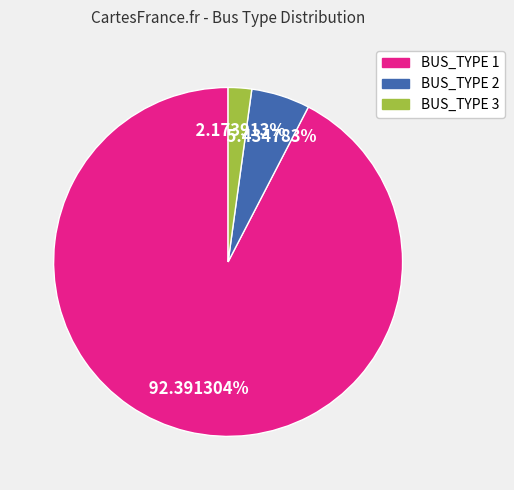

How much of the chart is everything except BUS_TYPE 1?

7.6%